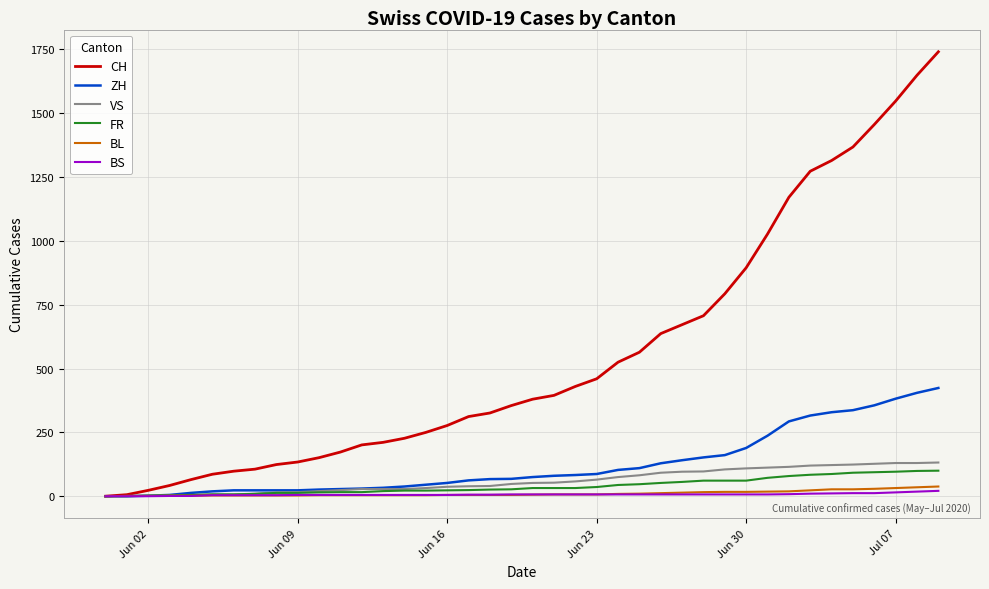

Which series has the largest range (max minus min)?

CH